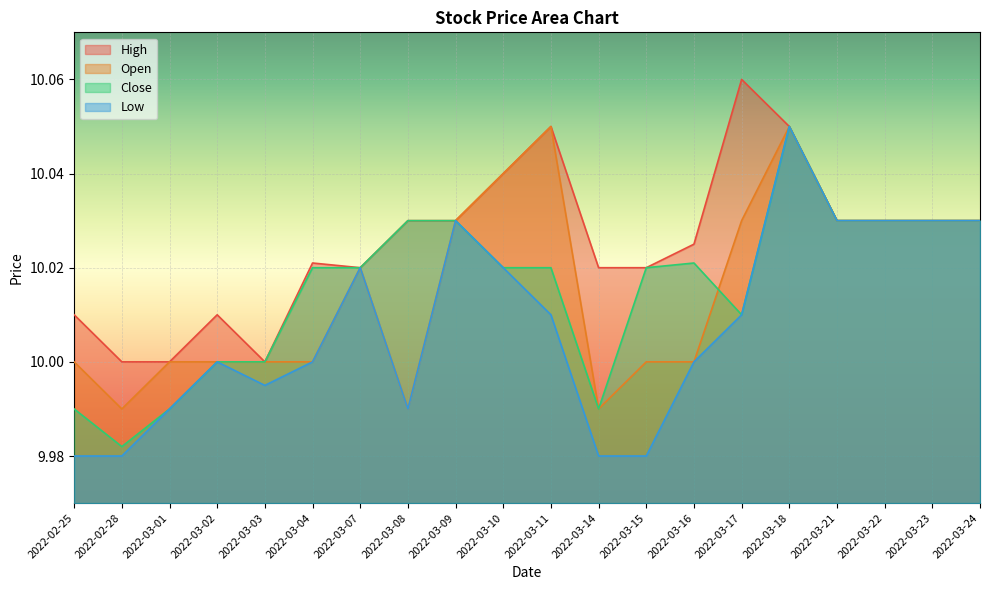

What is the label of the 13th point from the left?

2022-03-15